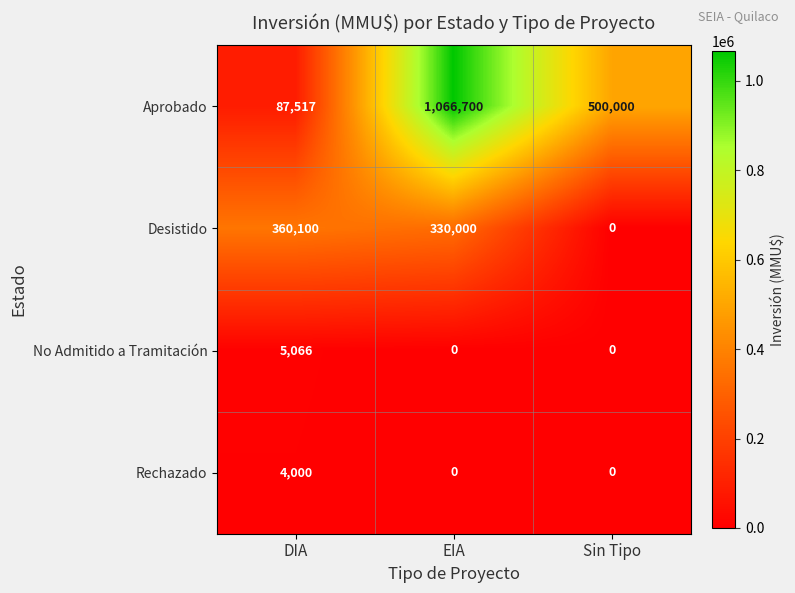

Which series has the largest range (max minus min)?

Aprobado